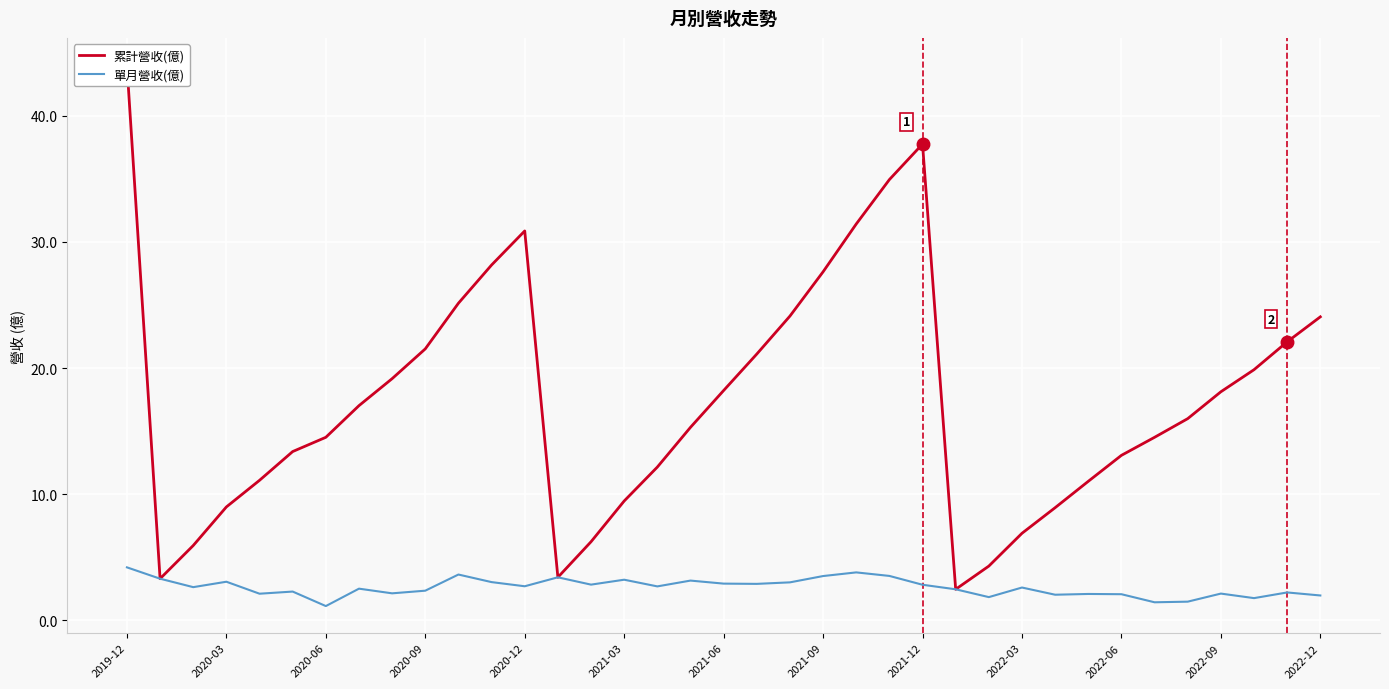

What are all the series names shown in the legend?

累計營收(億), 單月營收(億)